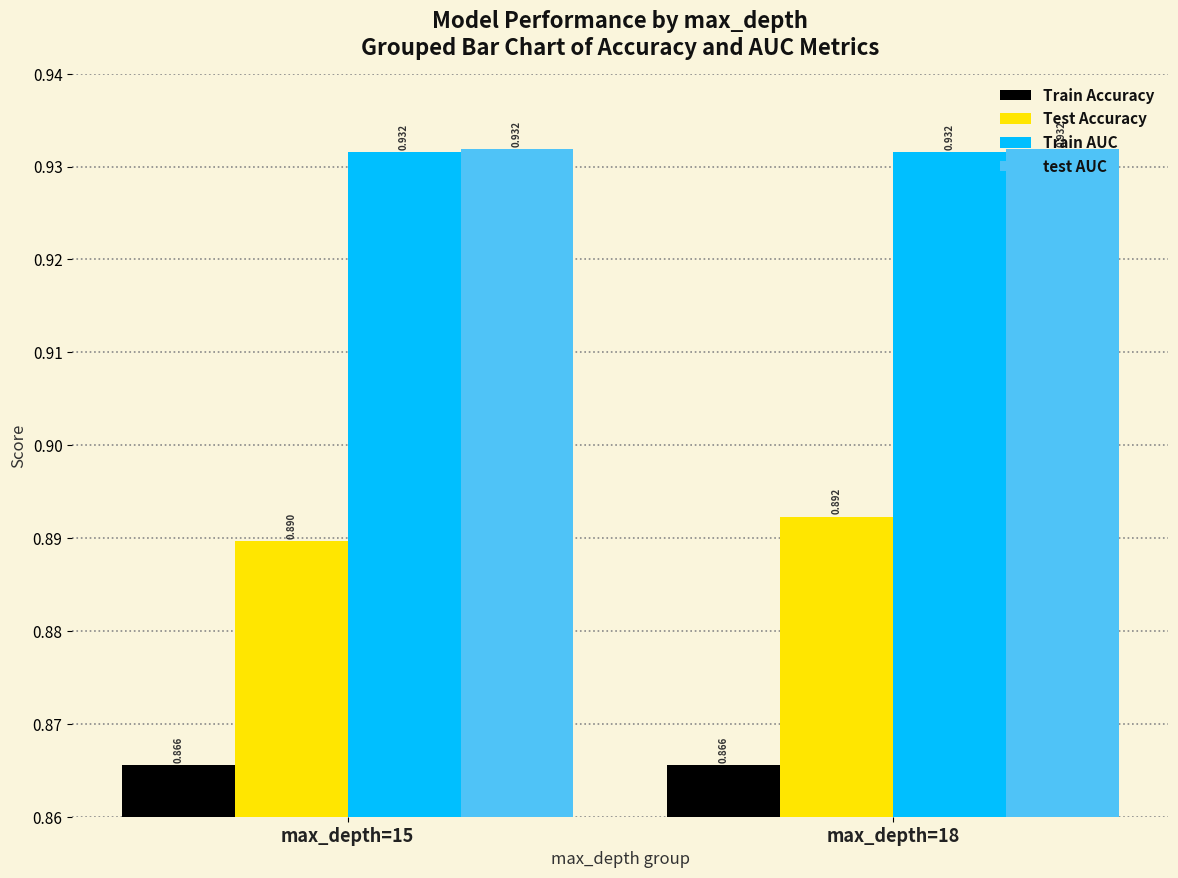

What is the sum of the Train AUC values at max_depth=15 and max_depth=18?

1.9